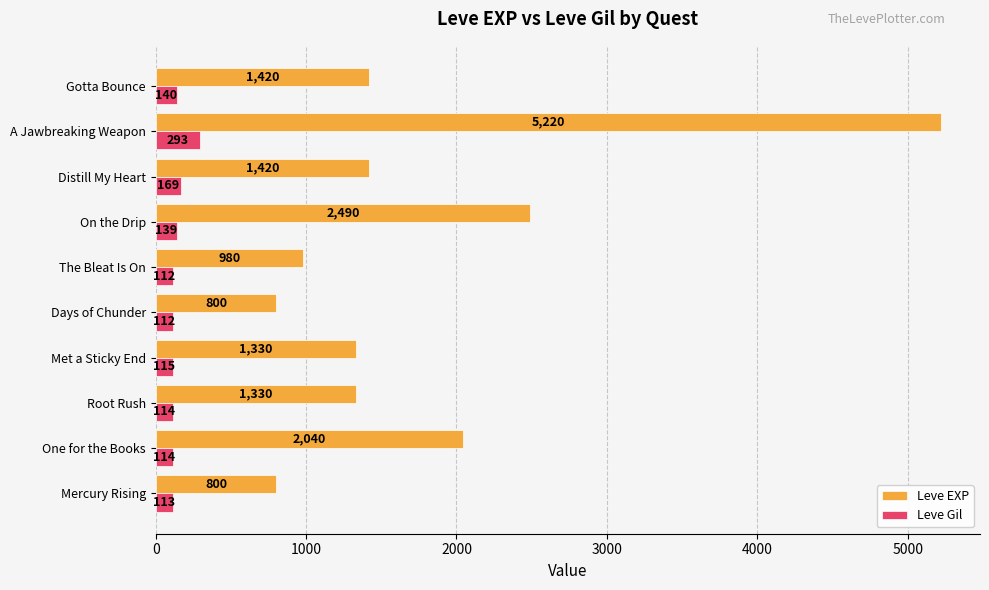

At which label is Leve Gil closest to 202?

Distill My Heart